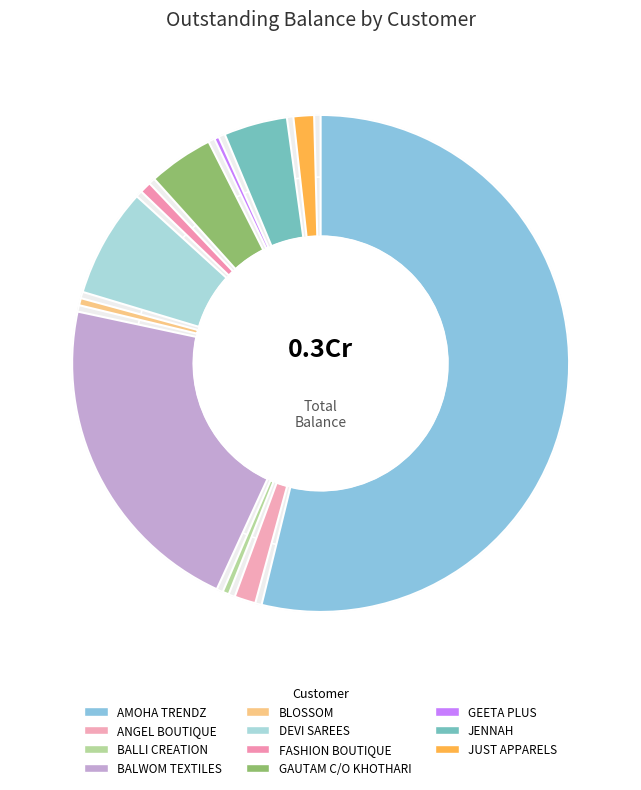

To the nearest percent, what portion does AMOHA TRENDZ represent?

54%